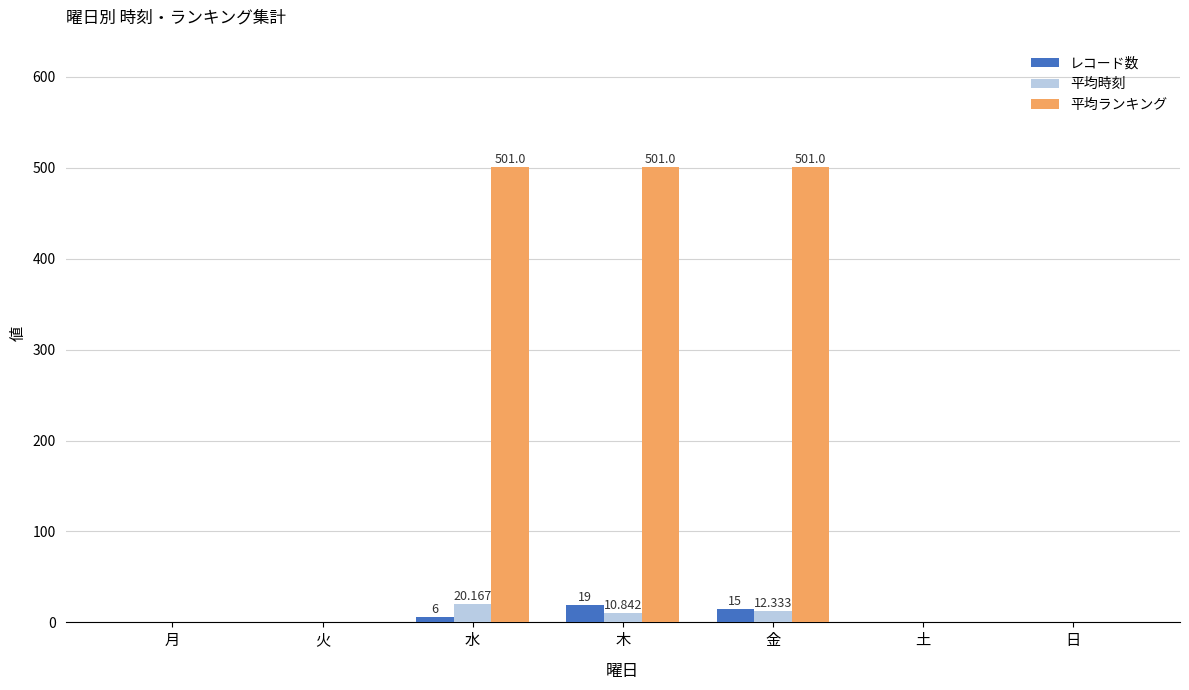

How many values in the 平均時刻 series exceed 0?

3